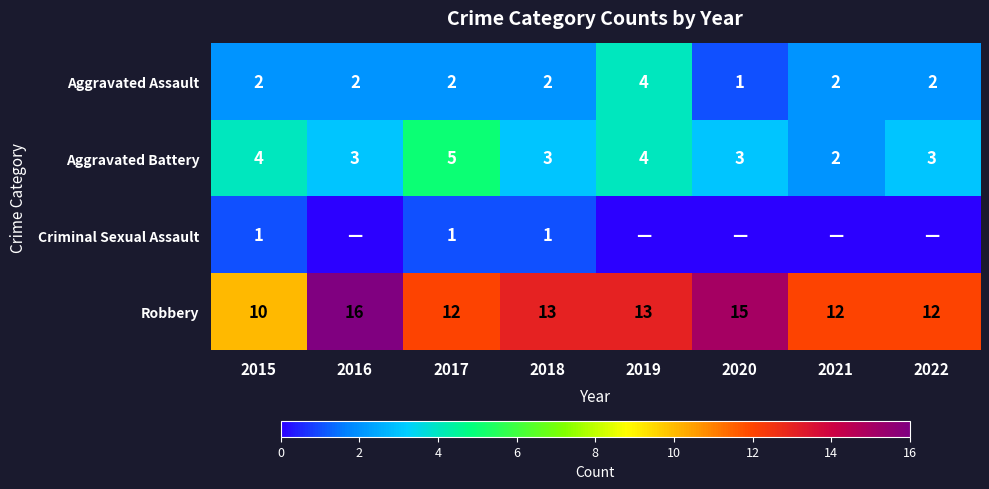

Count the Robbery values in the range 12 to 15.

6